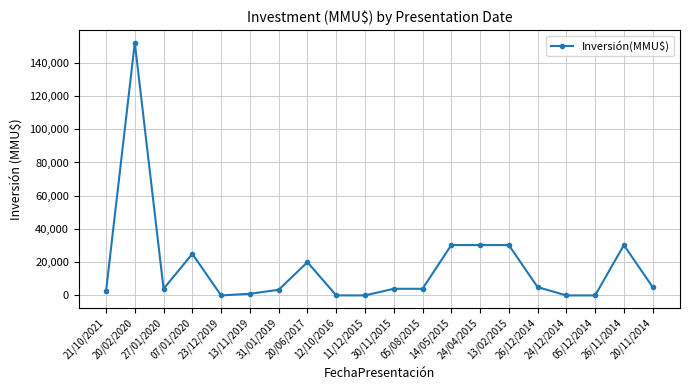

The chart shows a value of 43926 at 26/11/2014. True or false?

False